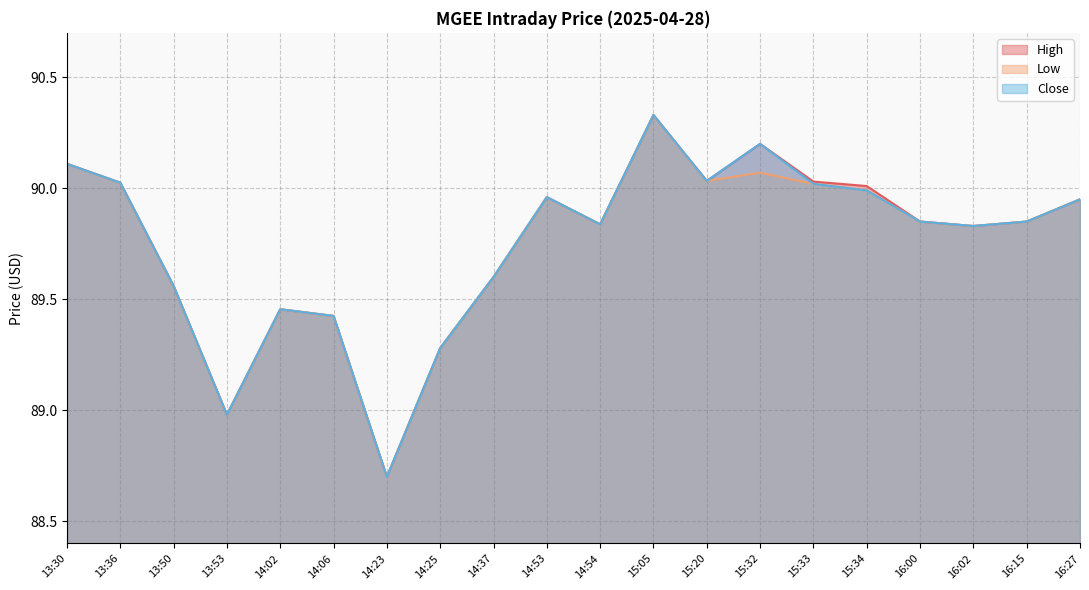

At which category does the chart reach its peak across all series?

15:05